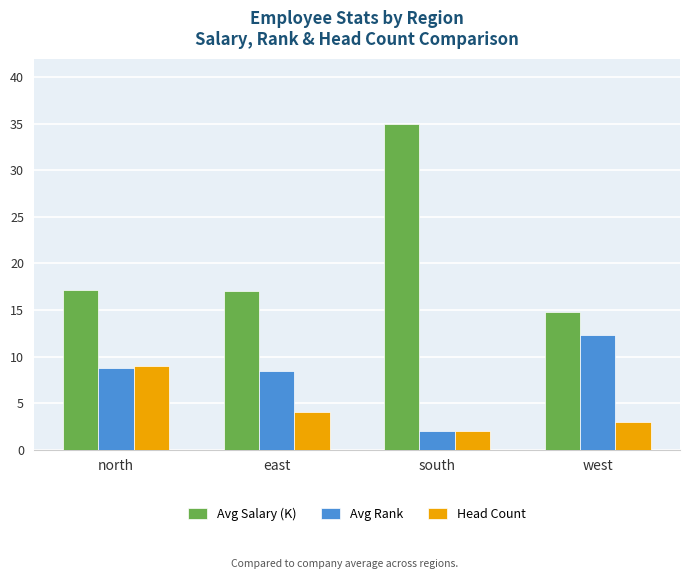

How many bars are there in total?

12